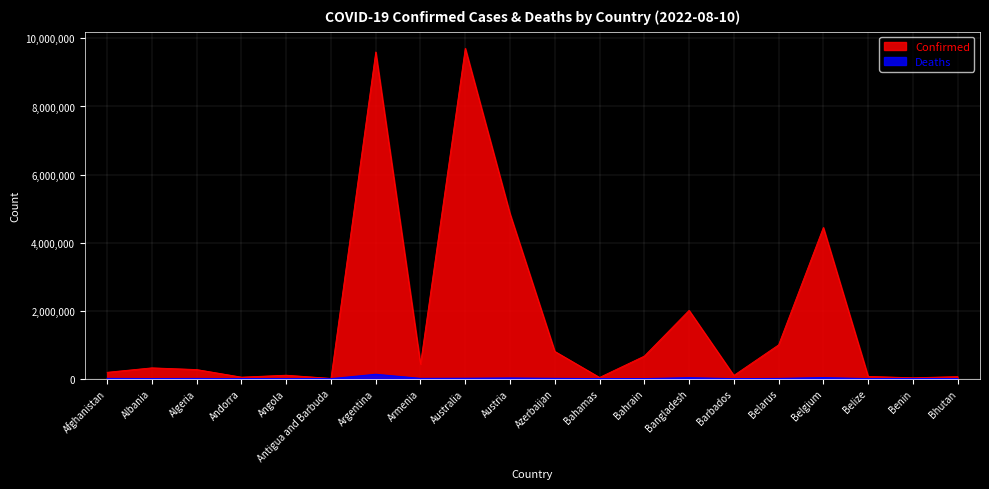

In Deaths, how many points are lower than both neighbors (excluding endpoints)?

6